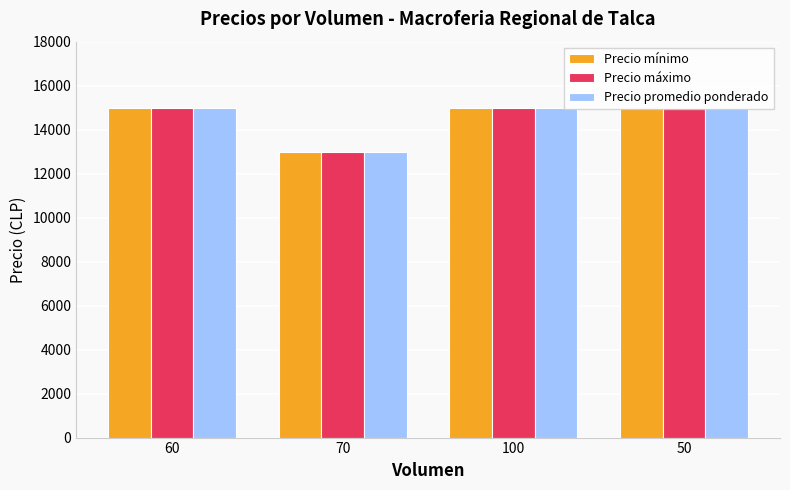

Is it true that Precio promedio ponderado equals 15000 at 60?

True